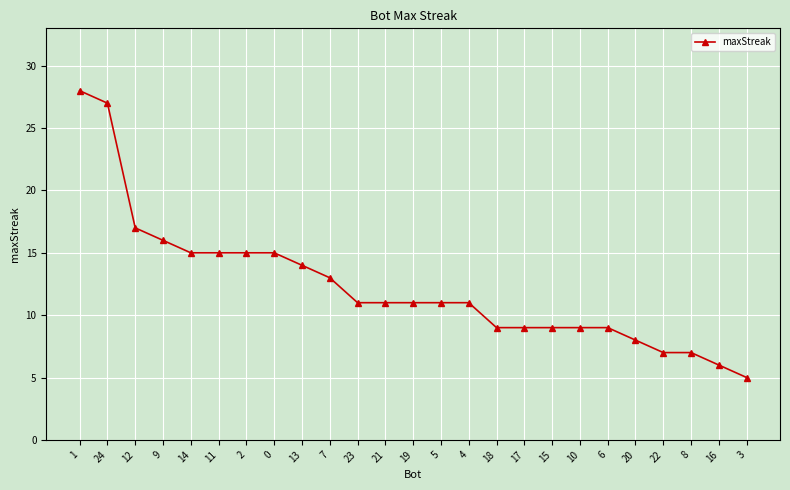

Reading left to right, transcribe all the data shown in this chart.

1=28	24=27	12=17	9=16	14=15	11=15	2=15	0=15	13=14	7=13	23=11	21=11	19=11	5=11	4=11	18=9	17=9	15=9	10=9	6=9	20=8	22=7	8=7	16=6	3=5